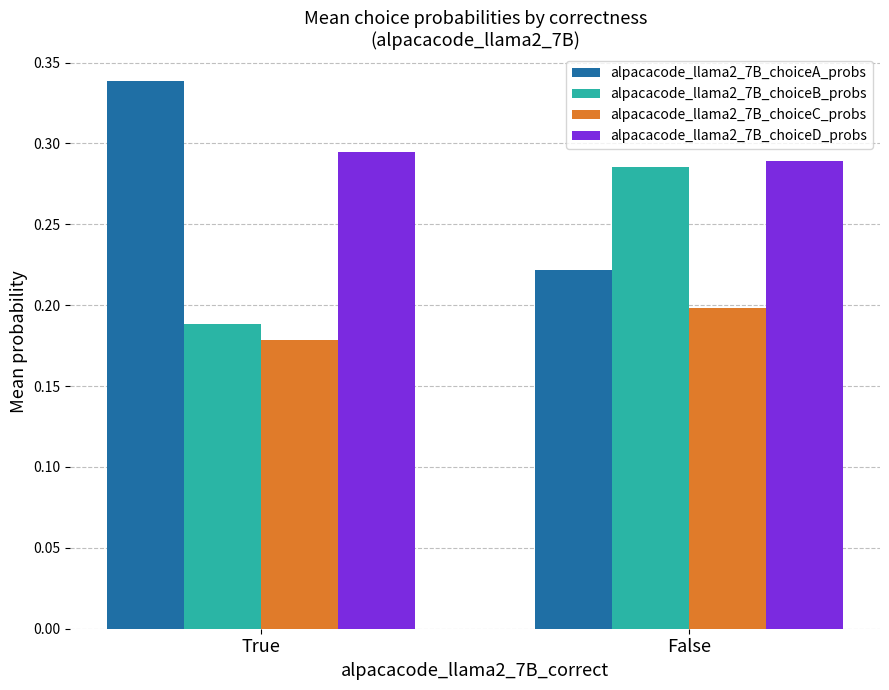

What is the label of the 1st bar from the left?

True